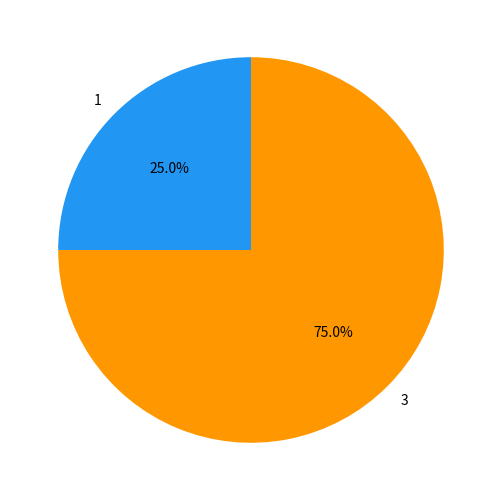

To the nearest percent, what portion does 3 represent?

75%